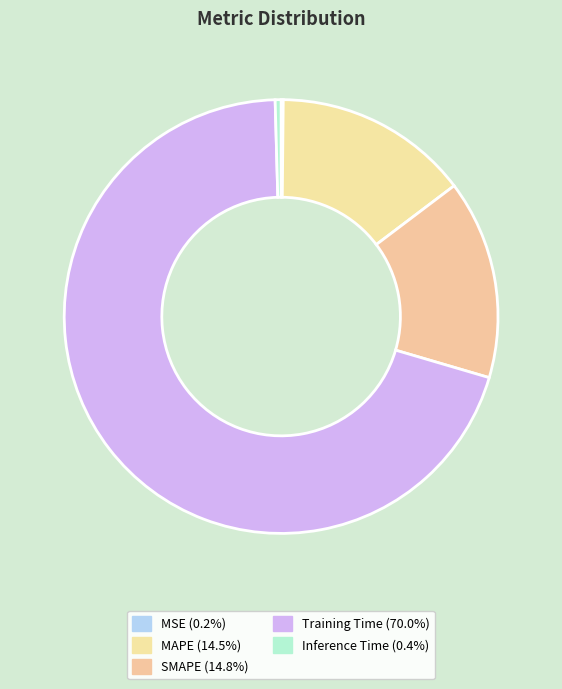

Combined, what portion of the pie is Training Time and MAPE?

84.6%